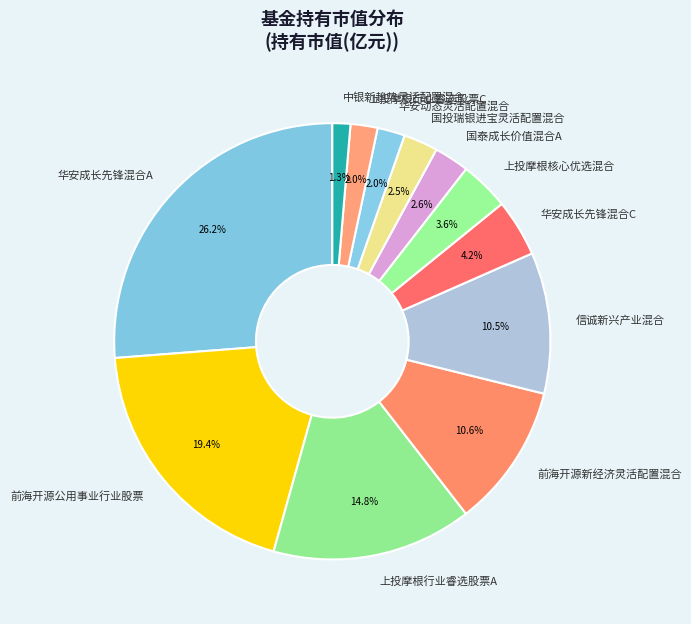

The 前海开源公用事业行业股票 slice represents 19% of the pie. True or false?

True